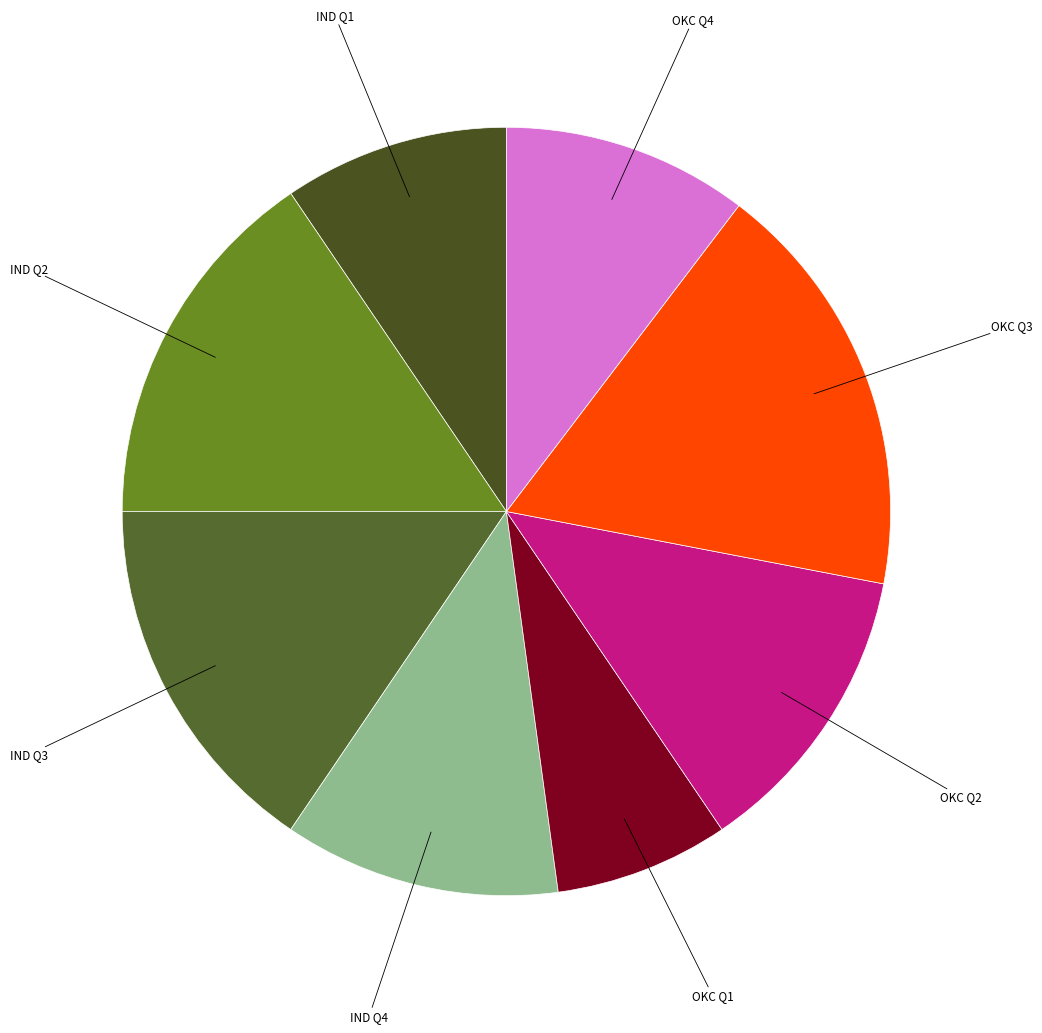

Does any single category account for the majority?

No